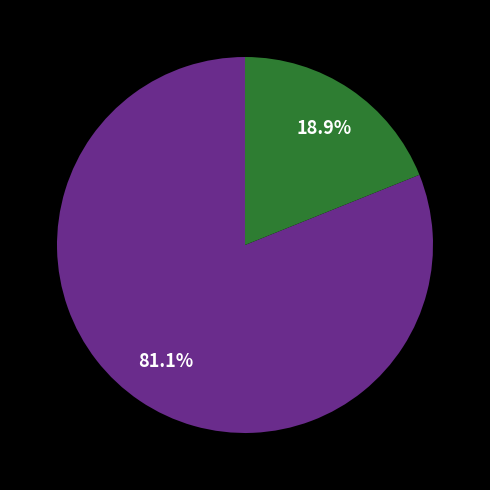

How many slices are in this pie chart?

2